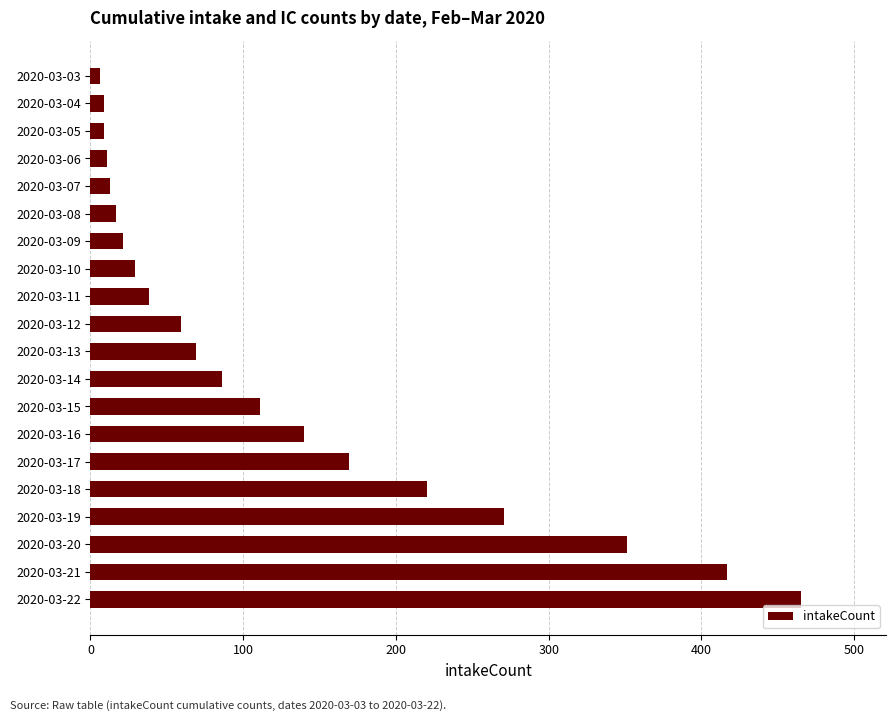

The chart shows a value of 169 at 2020-03-17. True or false?

True